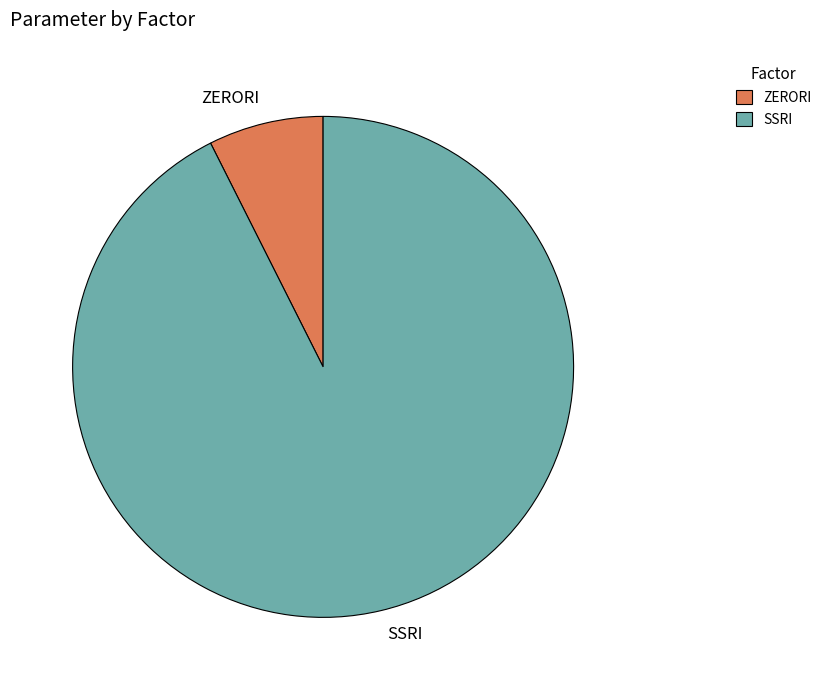

Rank the categories by value from lowest to highest.

ZERORI, SSRI